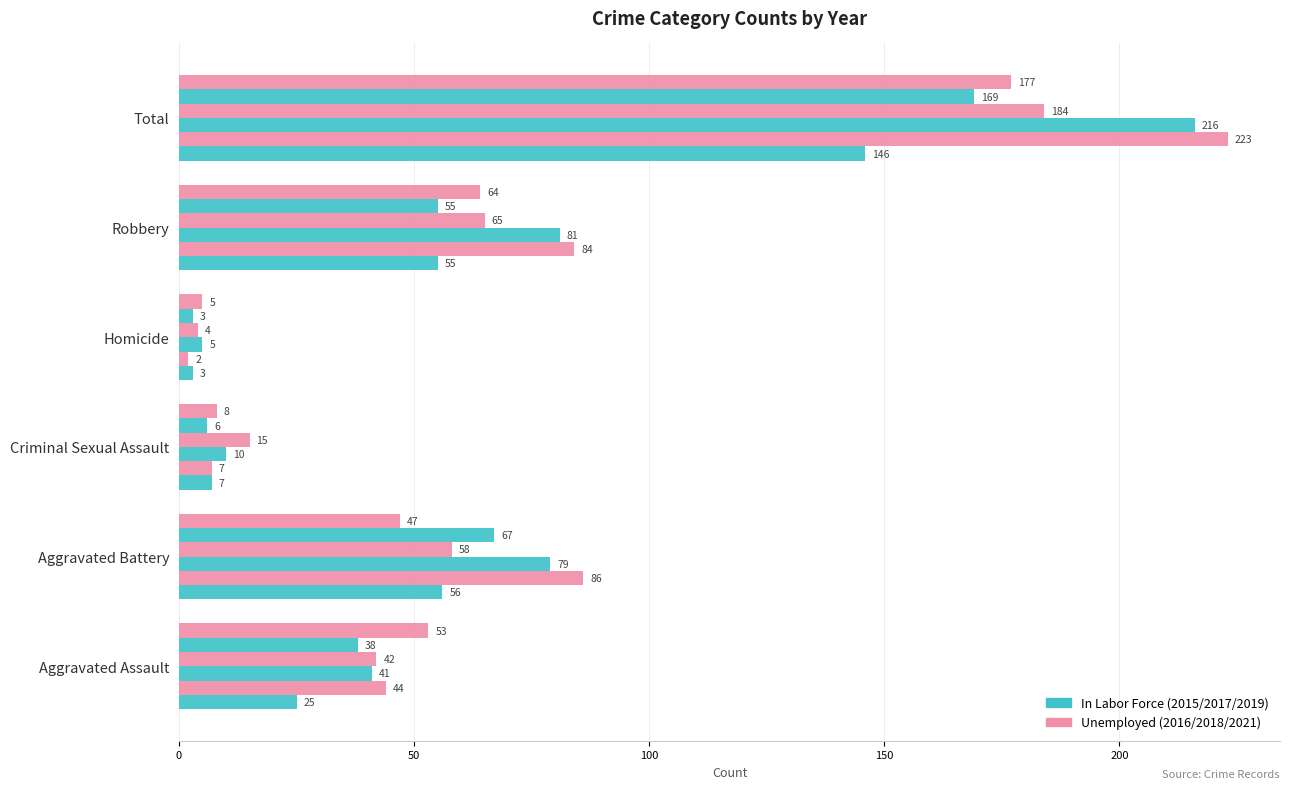

How many data points does each series have?

6